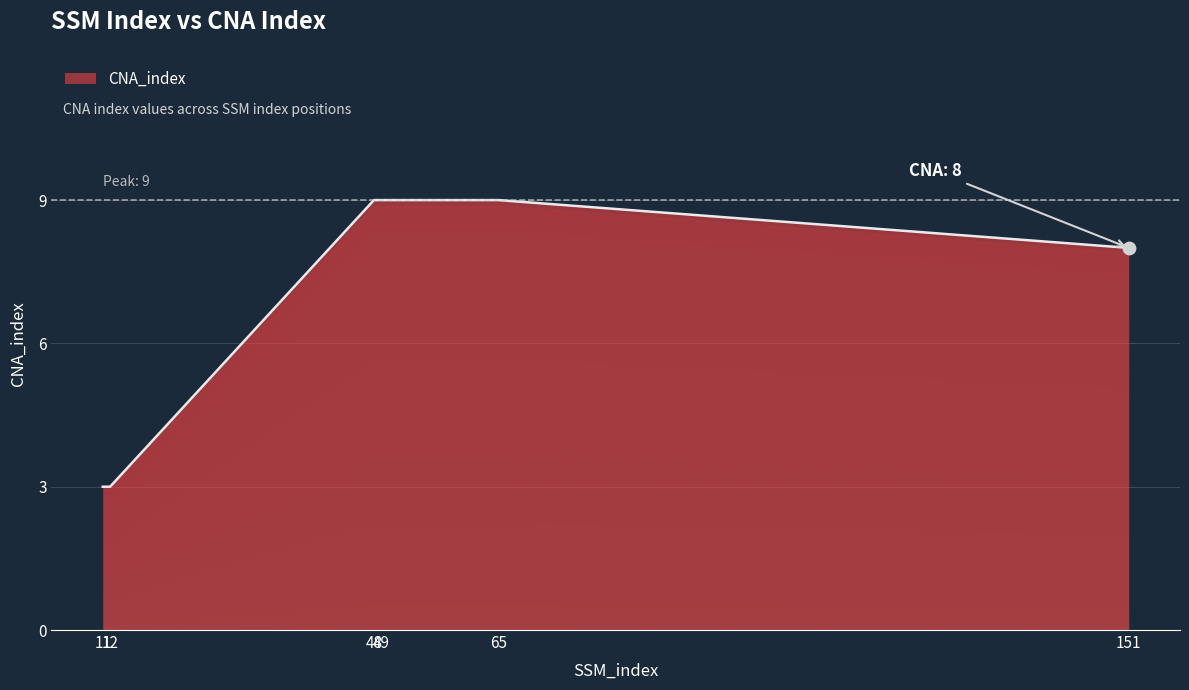

What is the greatest value displayed?

9